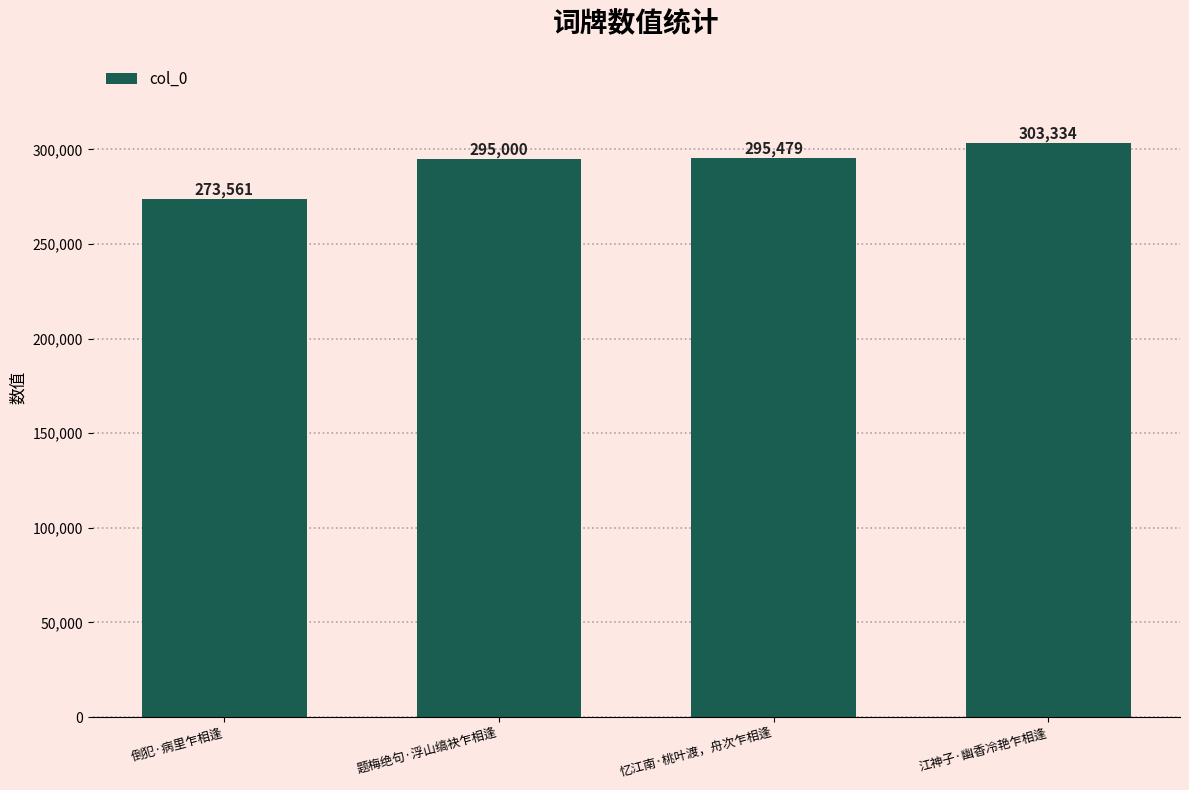

What is the approximate value at 倒犯·病里乍相逢, to the nearest 100?

273600